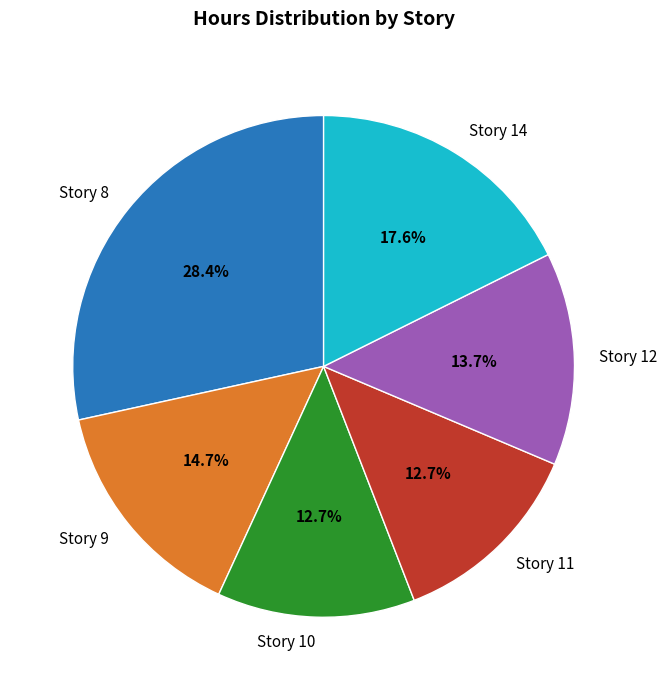

To the nearest percent, what is the combined percentage of Story 9 and Story 14?

32%